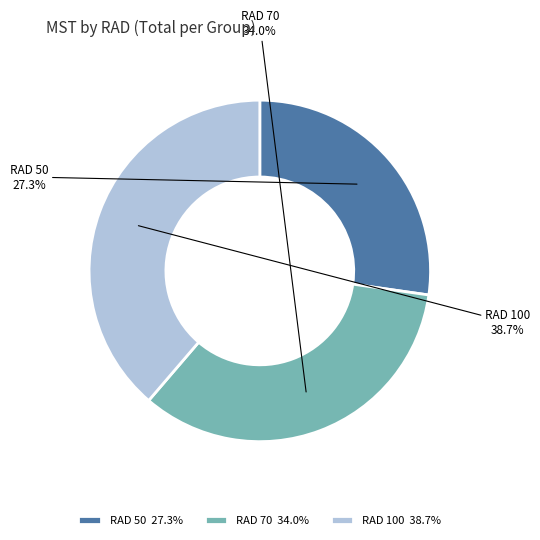

Is there a majority slice in this chart?

No